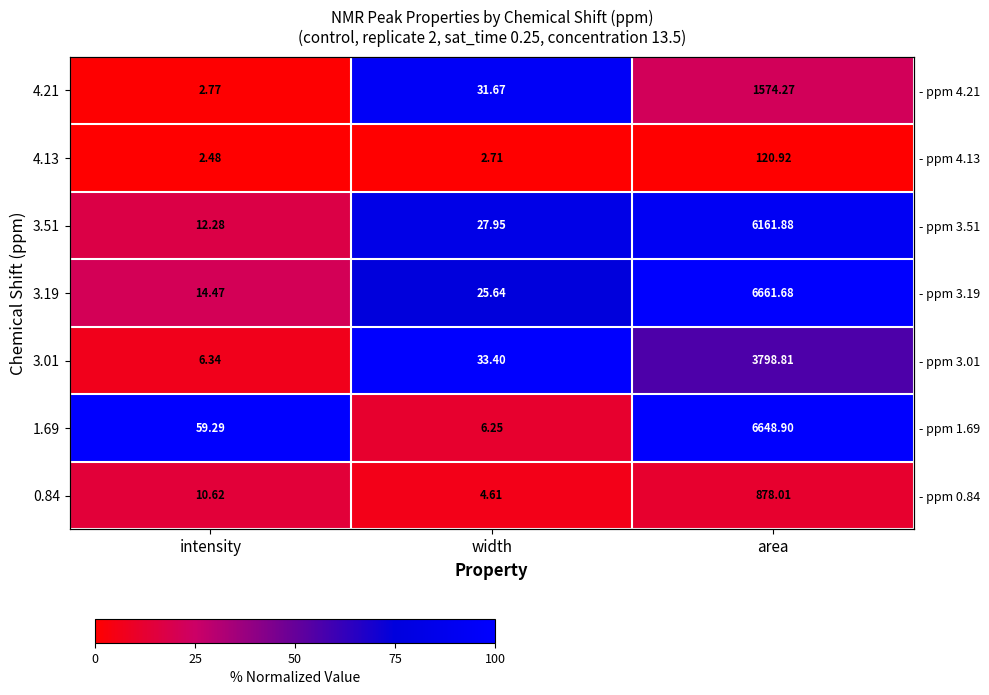

Which category has the lowest value in the 4.21 series?

intensity